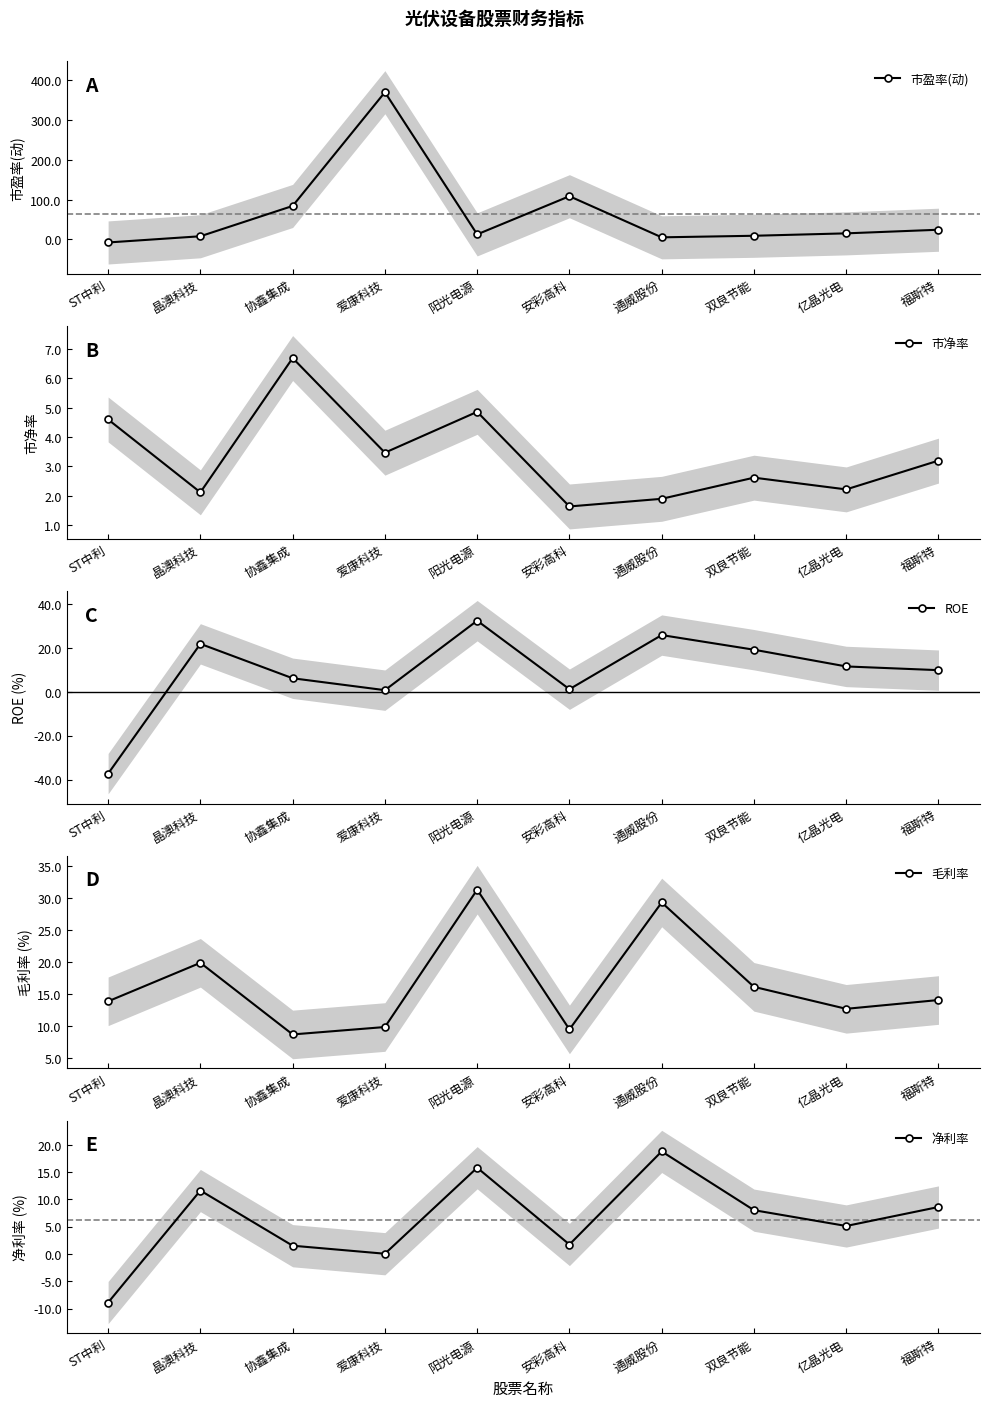

Is this an area chart (filled region under the line)?

No